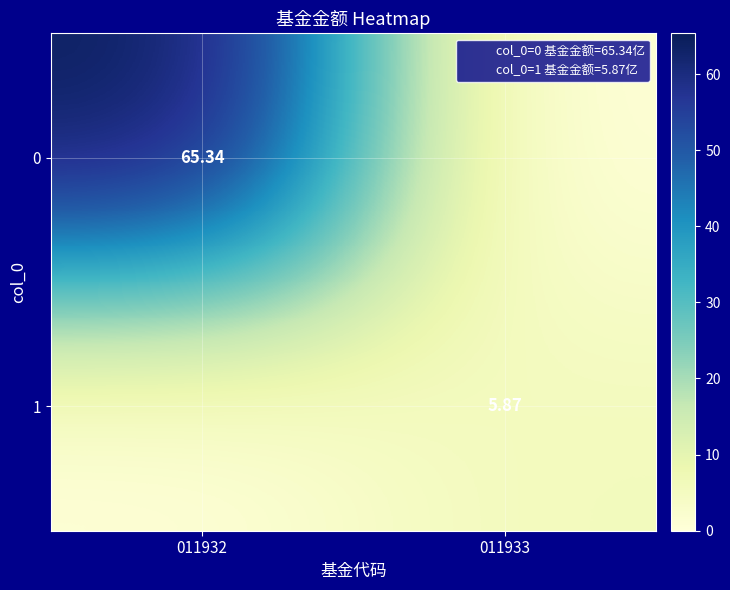

Rank the categories by 0 value from highest to lowest.

011932, 011933